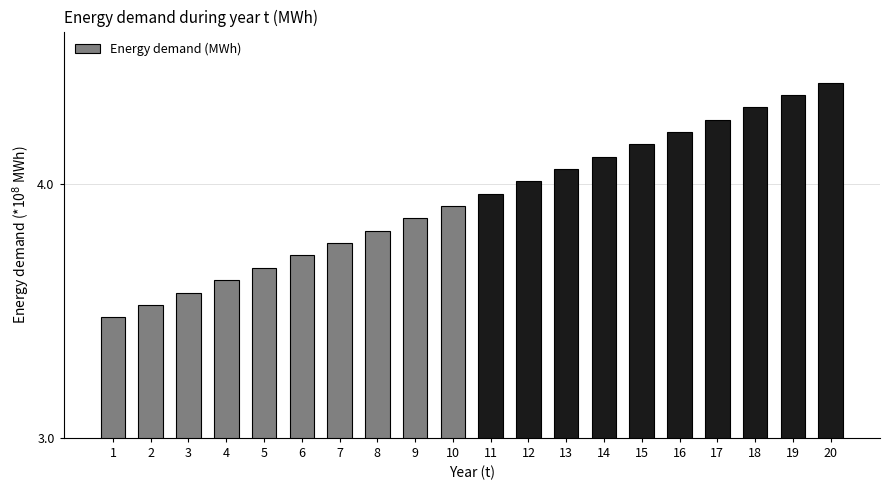

What is the smallest value displayed?

347496854.3